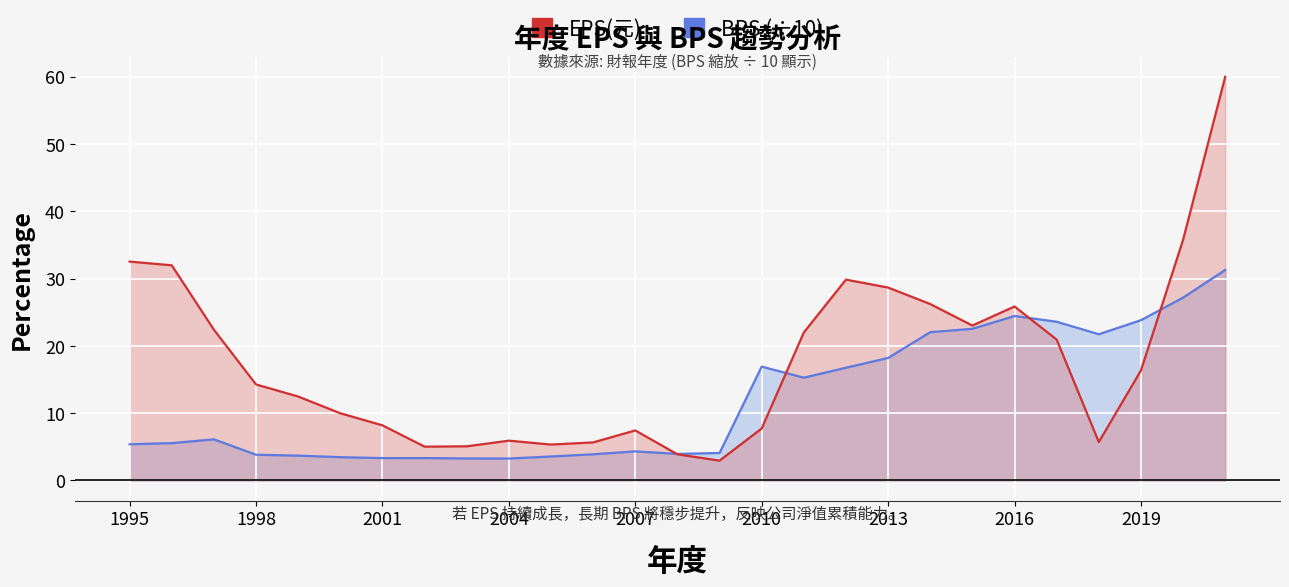

At how many categories does at least one series exceed 36?

1